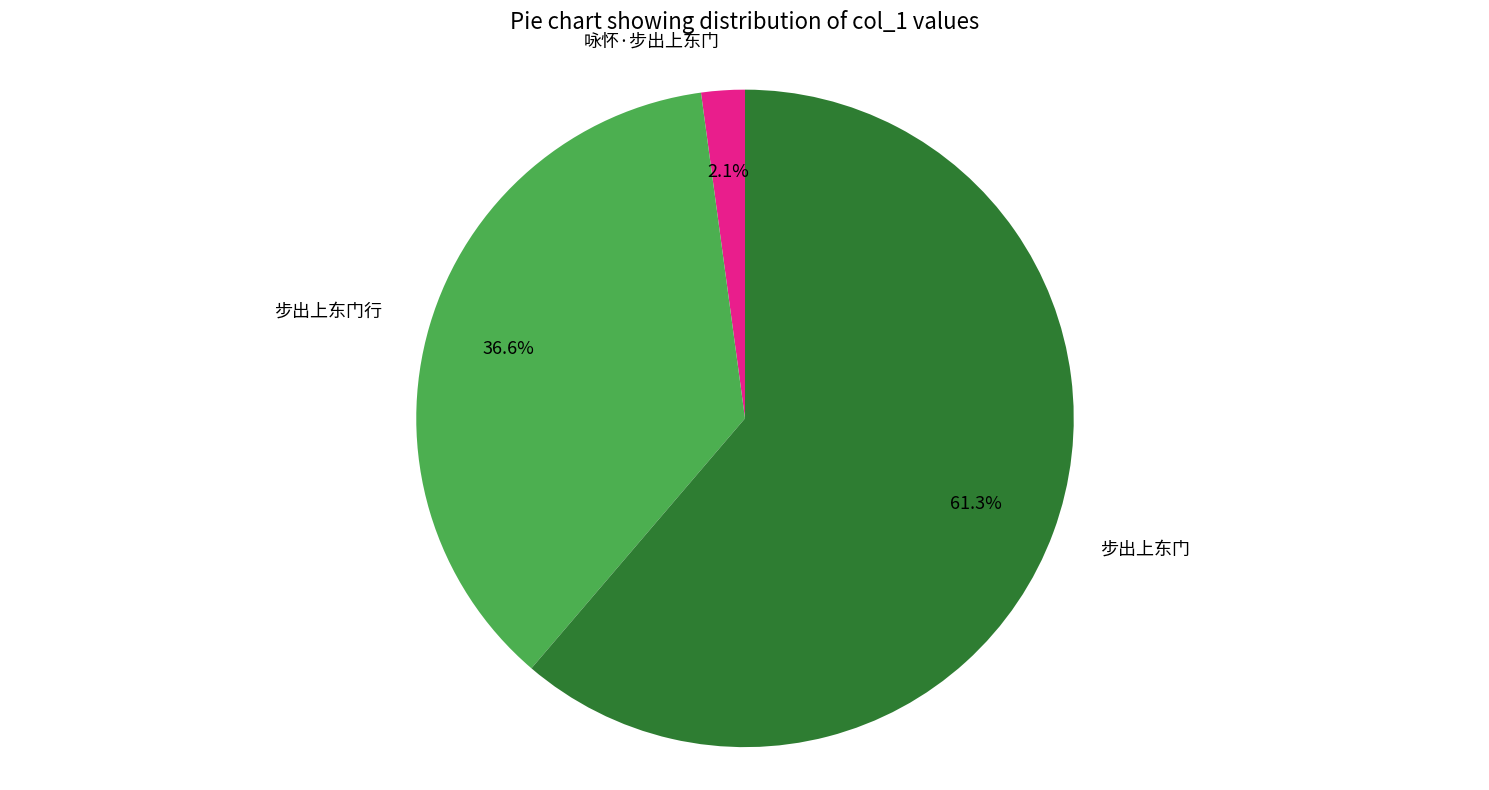

Is there any slice that represents more than half of the pie?

Yes